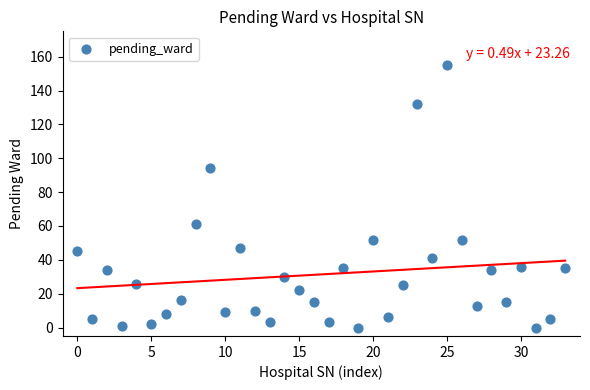

What is the range of Y values (max minus min)?

155